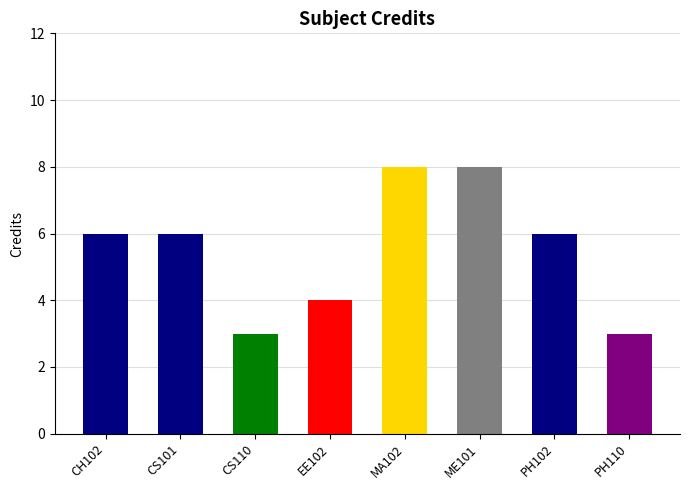

What is the label of the 6th bar from the left?

ME101